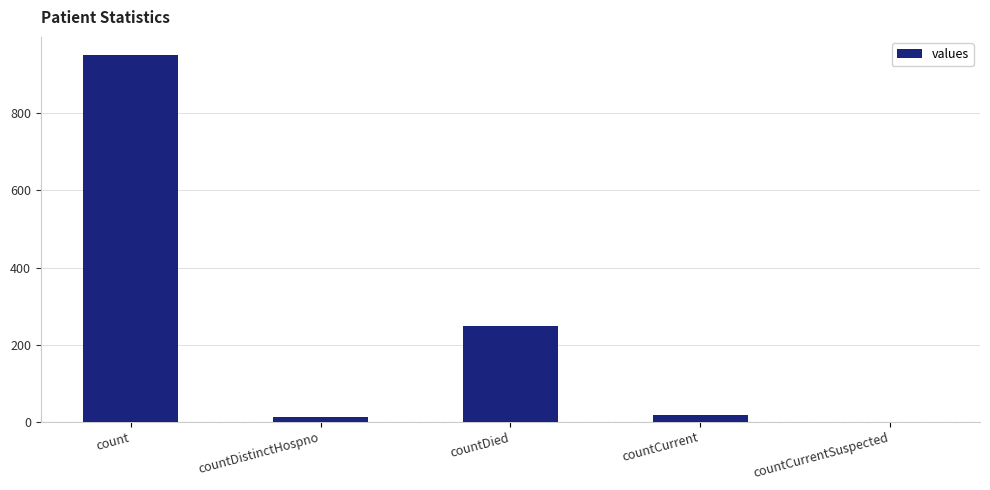

Where does the data first go above 18?

count